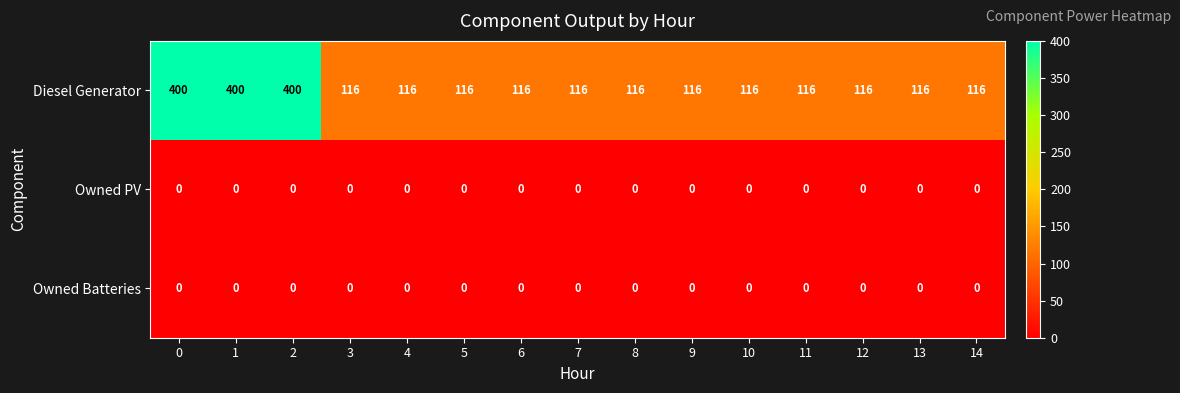

What is the spread (max minus min) of values at 3?

116